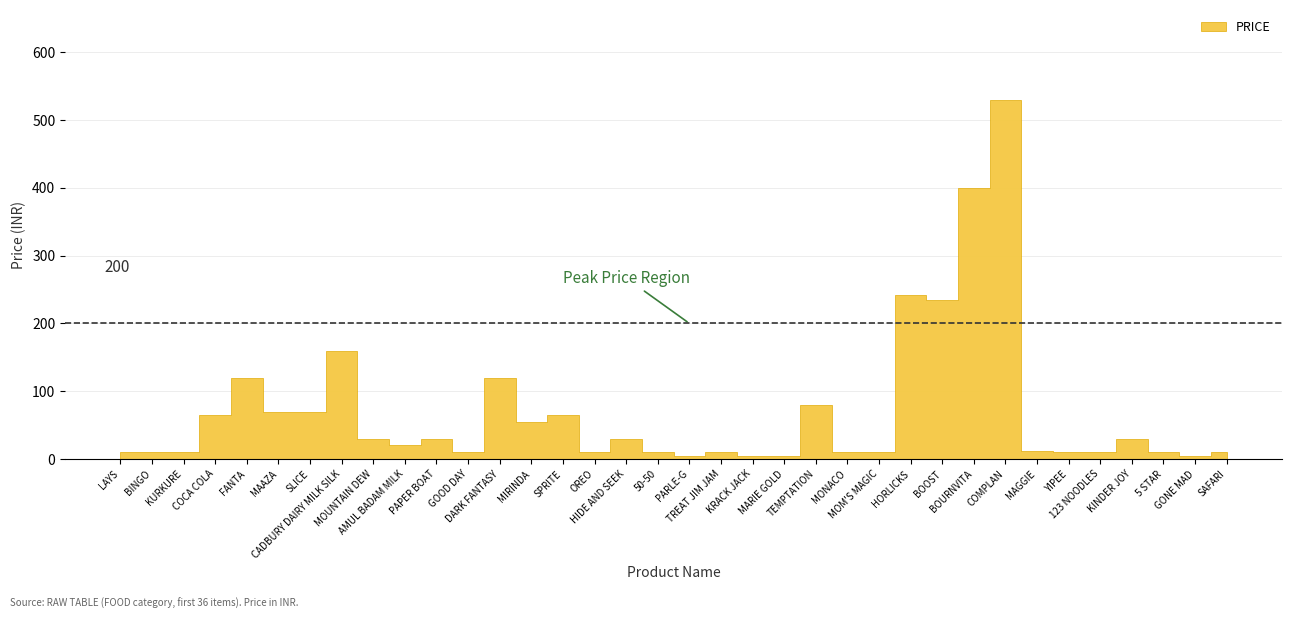

Reading right to left, list all the values displayed in this chart.

SAFARI=10	GONE MAD=5	5 STAR=10	KINDER JOY=30	123 NOODLES=10	YIPEE=10	MAGGIE=12	COMPLAN=530	BOURNVITA=400	BOOST=234	HORLICKS=242	MOM'S MAGIC=10	MONACO=10	TEMPTATION=80	MARIE GOLD=5	KRACK JACK=5	TREAT JIM JAM=10	PARLE-G=5	50-50=10	HIDE AND SEEK=30	OREO=10	SPRITE=65	MIRINDA=55	DARK FANTASY=120	GOOD DAY=10	PAPER BOAT=30	AMUL BADAM MILK=20	MOUNTAIN DEW=30	CADBURY DAIRY MILK SILK=160	SLICE=70	MAAZA=70	FANTA=120	COCA COLA=65	KURKURE=10	BINGO=10	LAYS=10